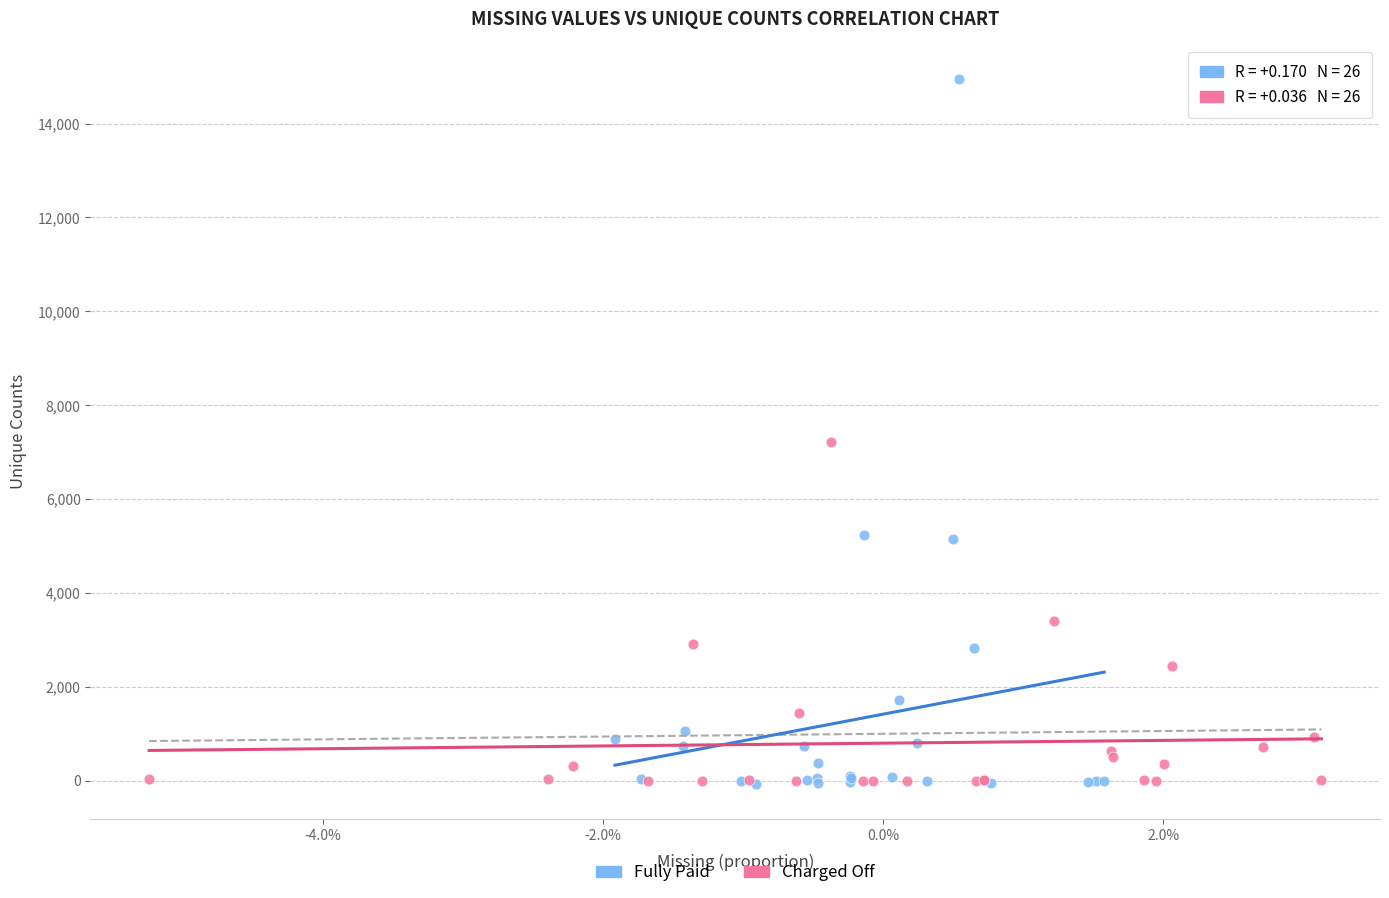

Which series reaches the maximum Y coordinate?

Fully Paid